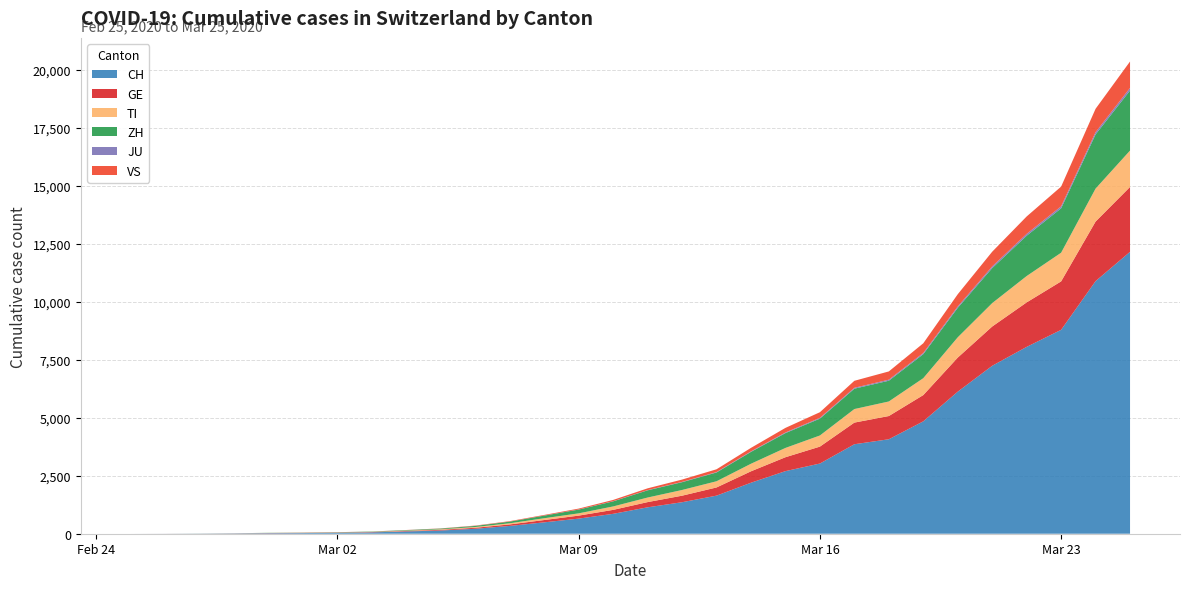

Reading left to right, transcribe all the data shown in this chart.

CH: 0	2	6	13	23	29	40	59	98	139	214	337	491	652	858	1139	1359	1643	2200	2700	3028	3860	4075	4848	6128	7245	8060	8795	10897	12161
GE: 0	1	1	4	8	9	10	13	21	30	43	64	100	129	171	225	282	353	493	600	730	934	1002	1133	1470	1694	1919	2090	2569	2799
TI: 0	0	1	1	2	2	4	8	15	23	33	50	77	98	148	197	246	267	326	401	480	584	628	729	875	1009	1137	1237	1422	1569
ZH: 0	0	2	2	6	7	10	13	21	30	47	71	113	163	219	311	336	379	512	640	727	879	895	1037	1270	1511	1739	1916	2337	2589
JU: 0	0	0	0	0	0	0	0	1	1	2	2	3	4	6	9	13	17	21	27	33	38	45	51	59	72	79	85	96	113
VS: 0	0	0	1	1	2	3	3	5	8	13	19	27	38	56	77	100	121	152	198	244	302	356	417	529	634	752	851	1010	1140